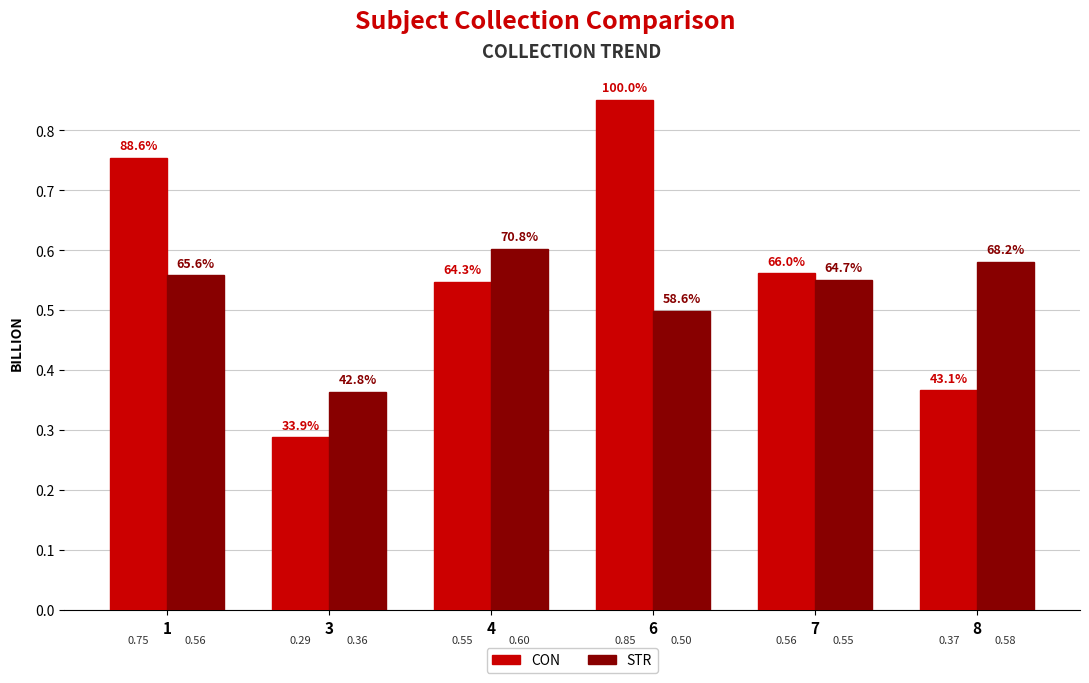

How many bars are there in total?

12